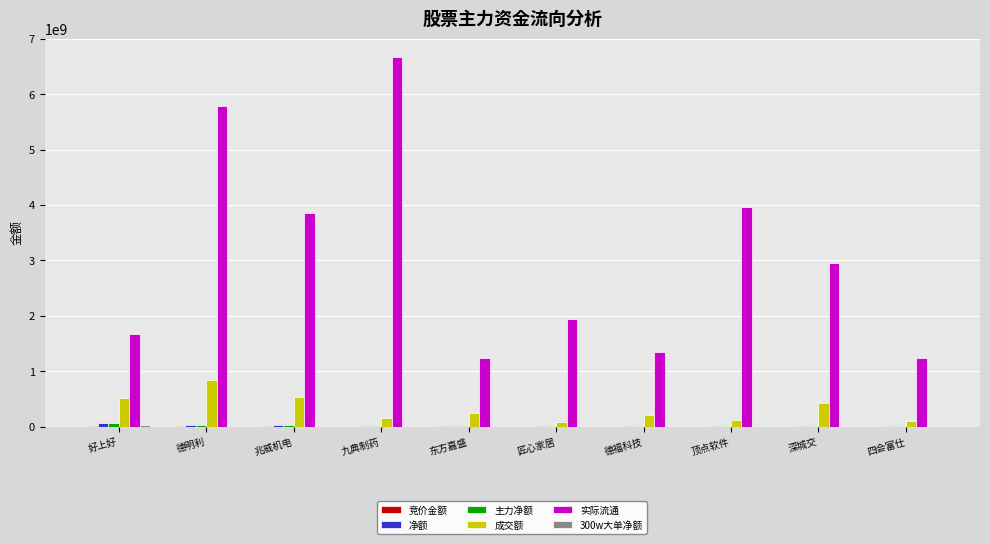

What is the sum of all 实际流通 values?

30620300405